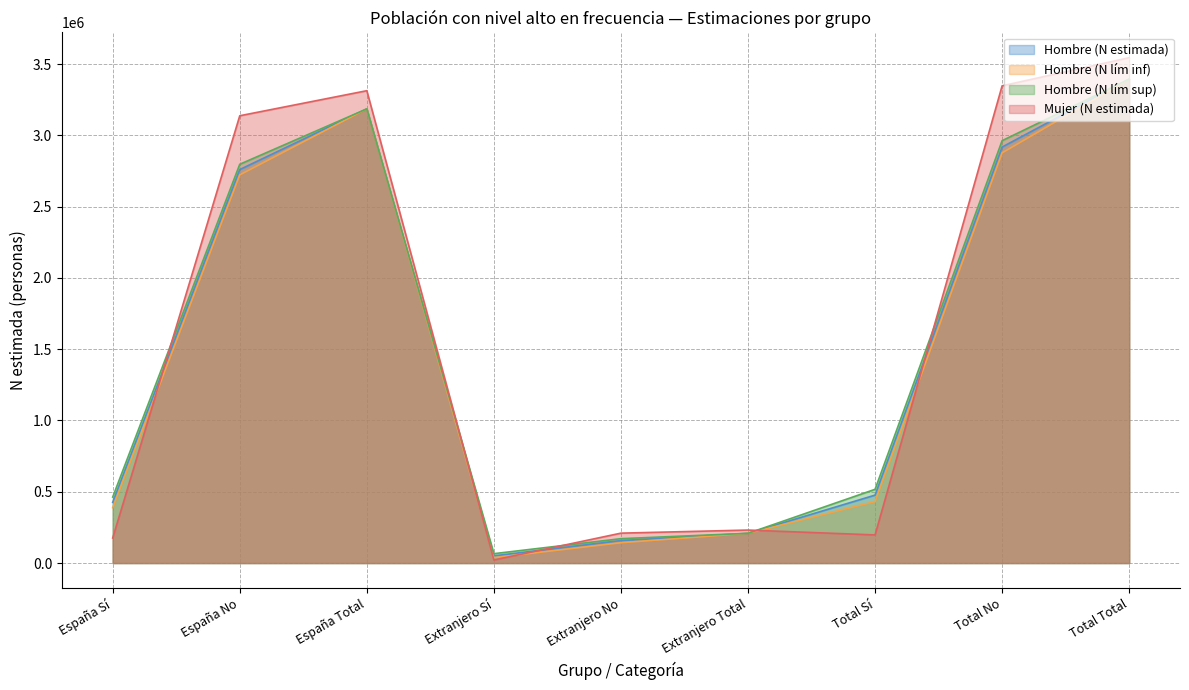

What is the label of the 1st point from the right?

Total Total